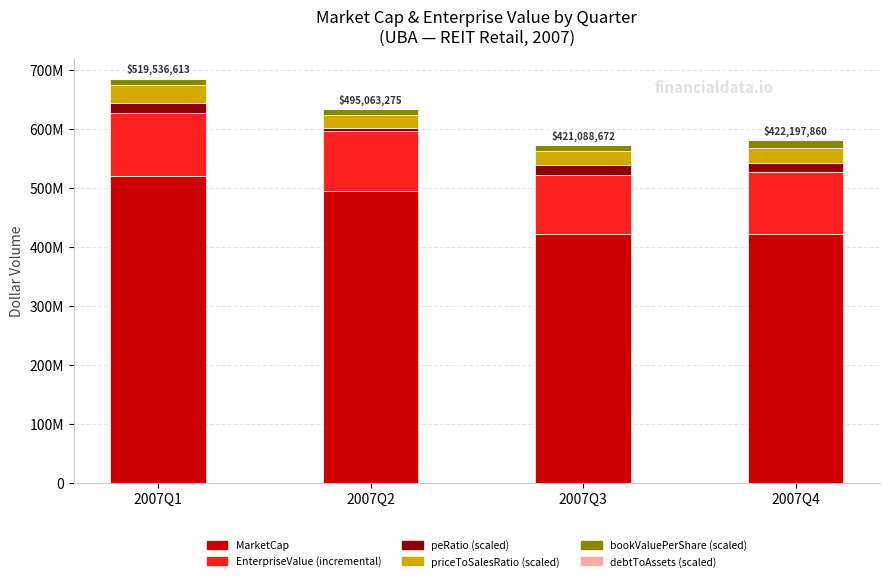

Count the number of data series in this chart.

6